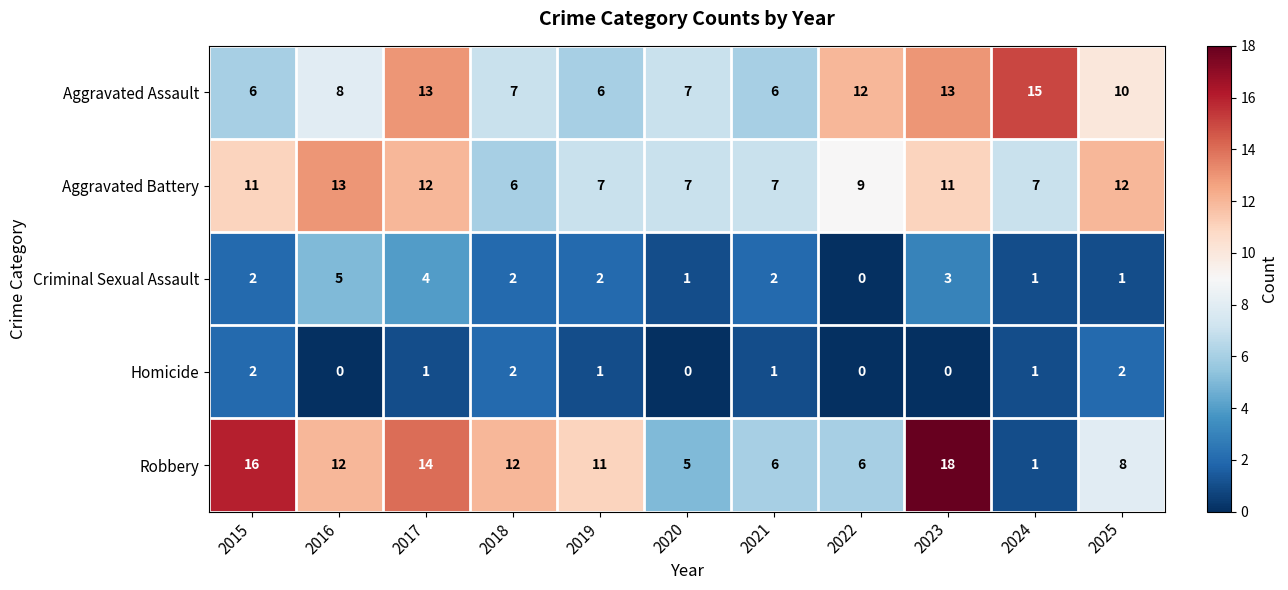

Between 2016 and 2023, which series saw the biggest shift?

Robbery